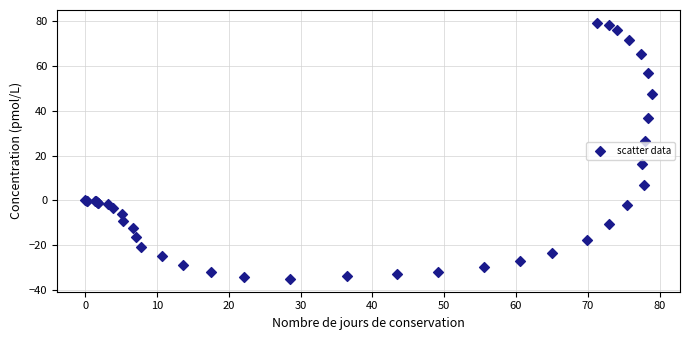

What Y value in the scatter plot is closest to 22?

26.5